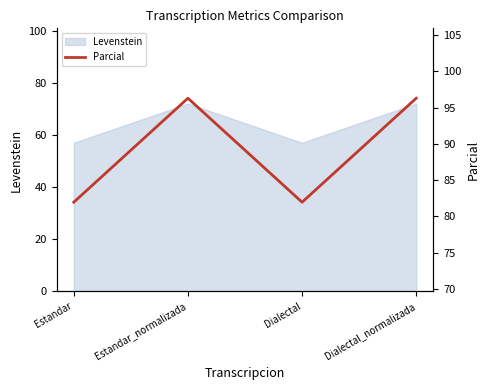

How many interior local valleys (lower than both neighbors) does the data have?

1